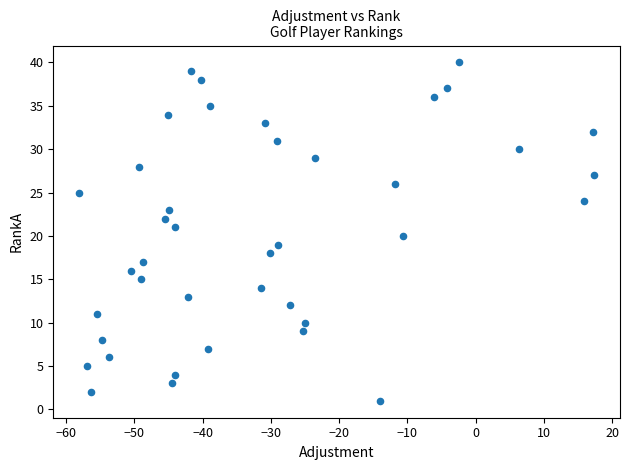

What is the range of Y values (max minus min)?

39